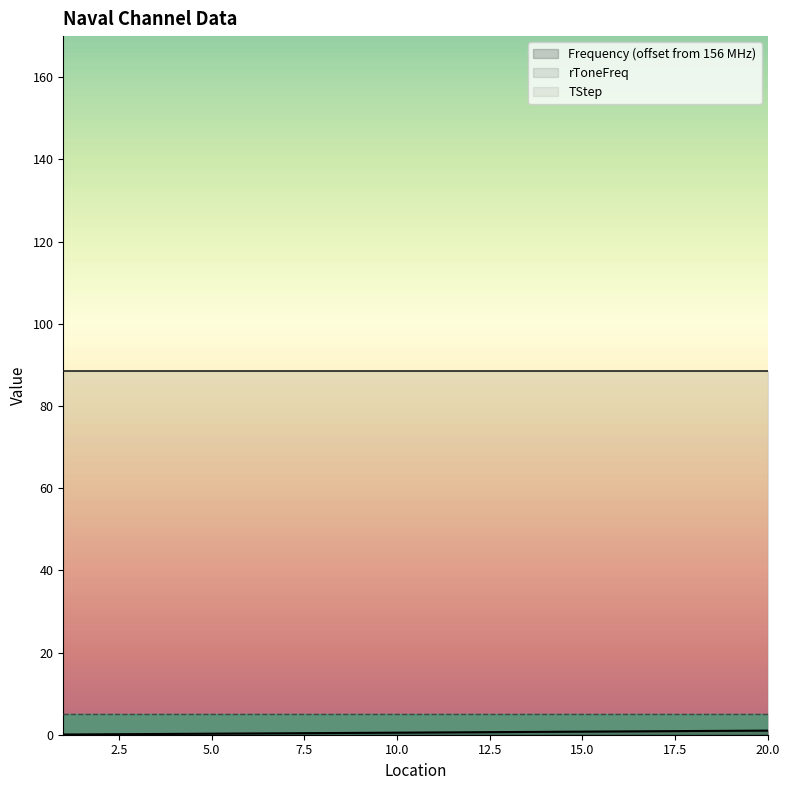

Reading left to right, extract all data points from this chart.

Frequency: 1=156.1	2=156.1	3=156.2	4=156.2	5=156.2	6=156.3	7=156.3	8=156.4	9=156.4	10=156.5	11=156.6	12=156.6	13=156.7	14=156.7	15=156.8	16=156.8	17=156.8	18=156.9	19=156.9	20=157.0
rToneFreq: 1=88.5	2=88.5	3=88.5	4=88.5	5=88.5	6=88.5	7=88.5	8=88.5	9=88.5	10=88.5	11=88.5	12=88.5	13=88.5	14=88.5	15=88.5	16=88.5	17=88.5	18=88.5	19=88.5	20=88.5
TStep: 1=5.0	2=5.0	3=5.0	4=5.0	5=5.0	6=5.0	7=5.0	8=5.0	9=5.0	10=5.0	11=5.0	12=5.0	13=5.0	14=5.0	15=5.0	16=5.0	17=5.0	18=5.0	19=5.0	20=5.0